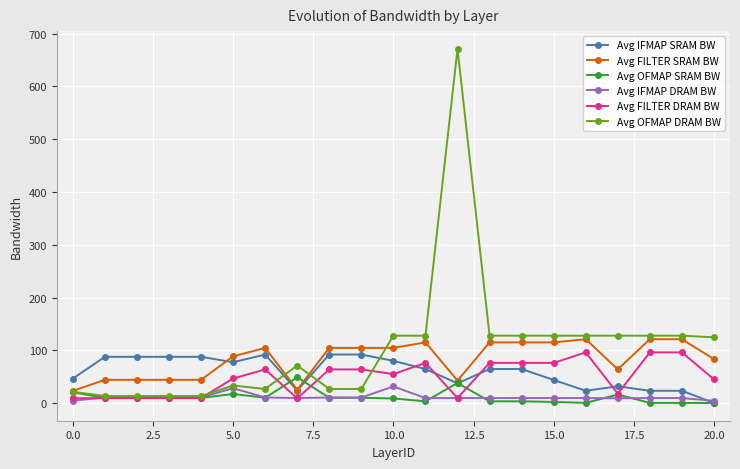

True or false: Avg FILTER SRAM BW has more than 0 points higher than both neighbors.

True